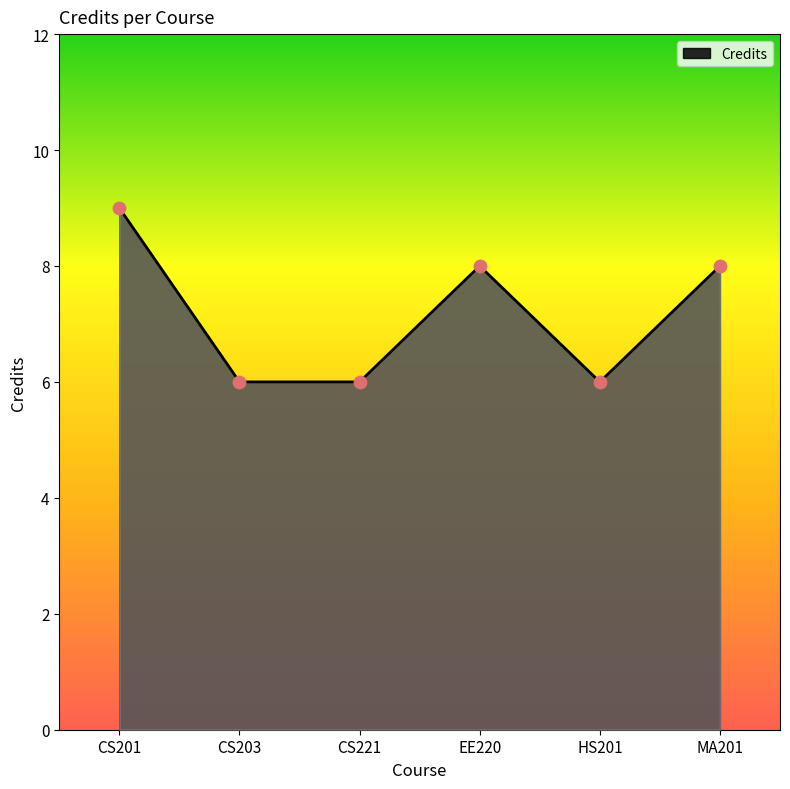

Approximately how many times larger is the value at CS201 compared to MA201?

1.1